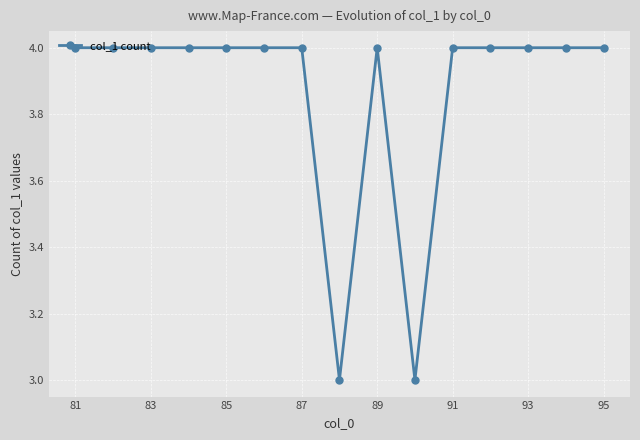

What is the maximum value shown in the chart?

4